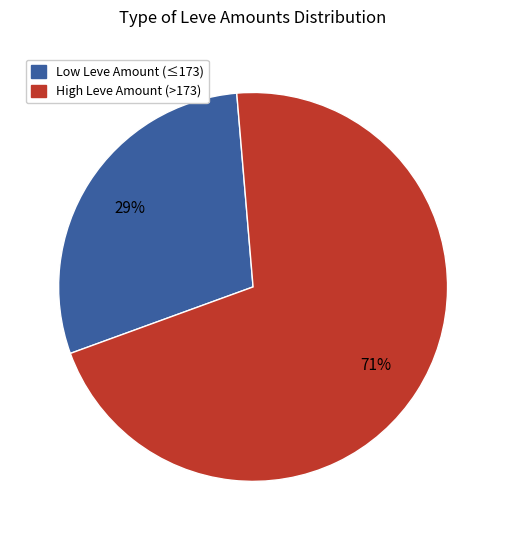

Does any single category account for the majority?

Yes